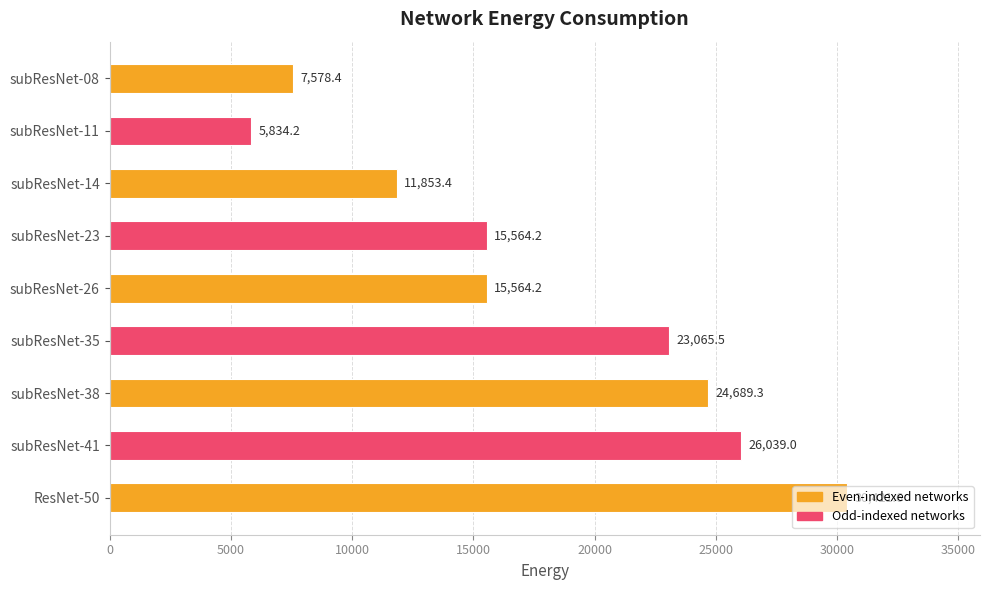

What is the label of the 3rd bar from the bottom?

subResNet-38